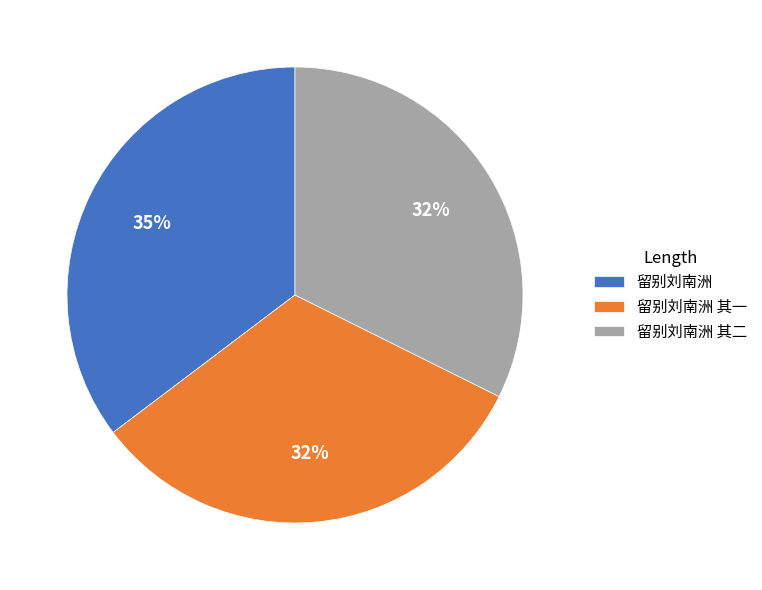

Does 留别刘南洲 其一 account for over 50% of the chart?

No